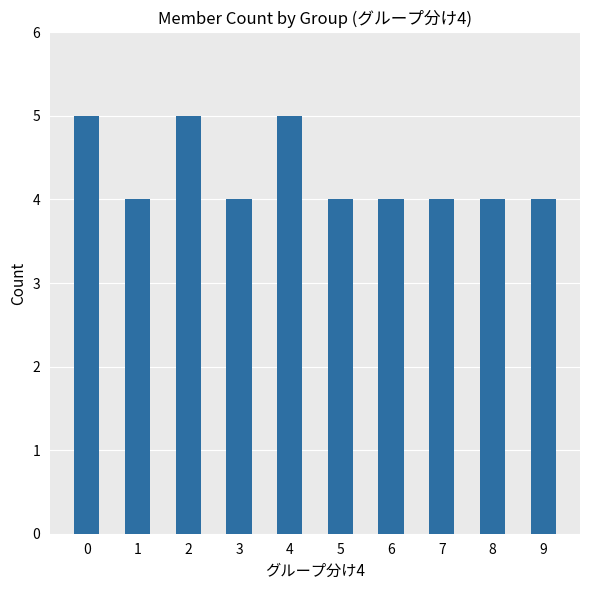

How many data points does each series have?

10